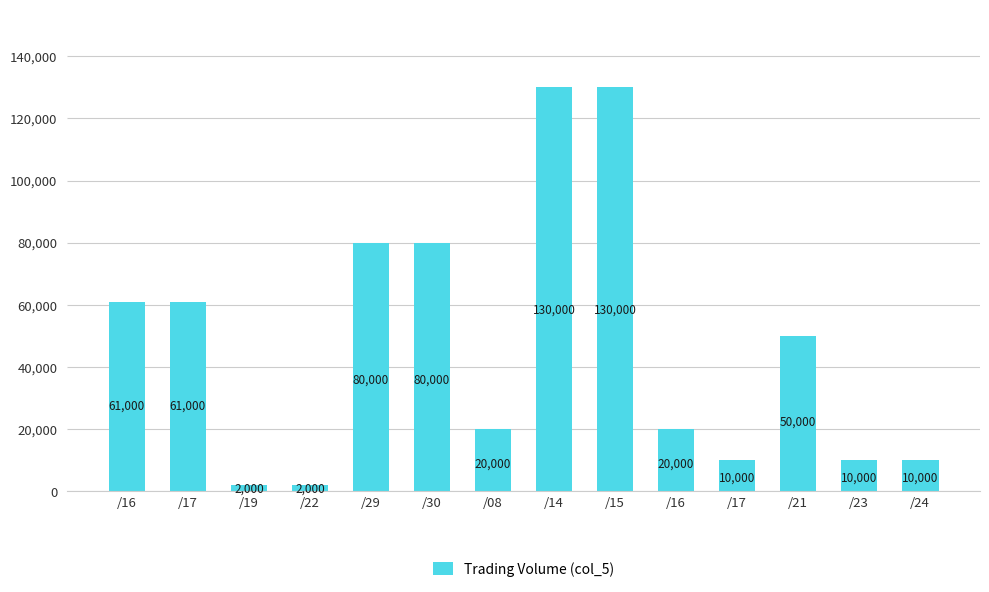

Rank the categories by value from highest to lowest.

/14, /15, /29, /30, /16, /17, /21, /08, /16, /17, /23, /24, /19, /22